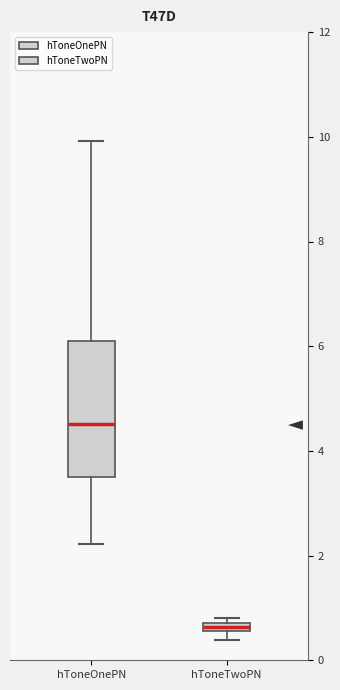

Where is the upper edge of the box for hToneTwoPN on the y-axis? The values are not printed on the chart, so give them approximately, as read against the axis.

0.8